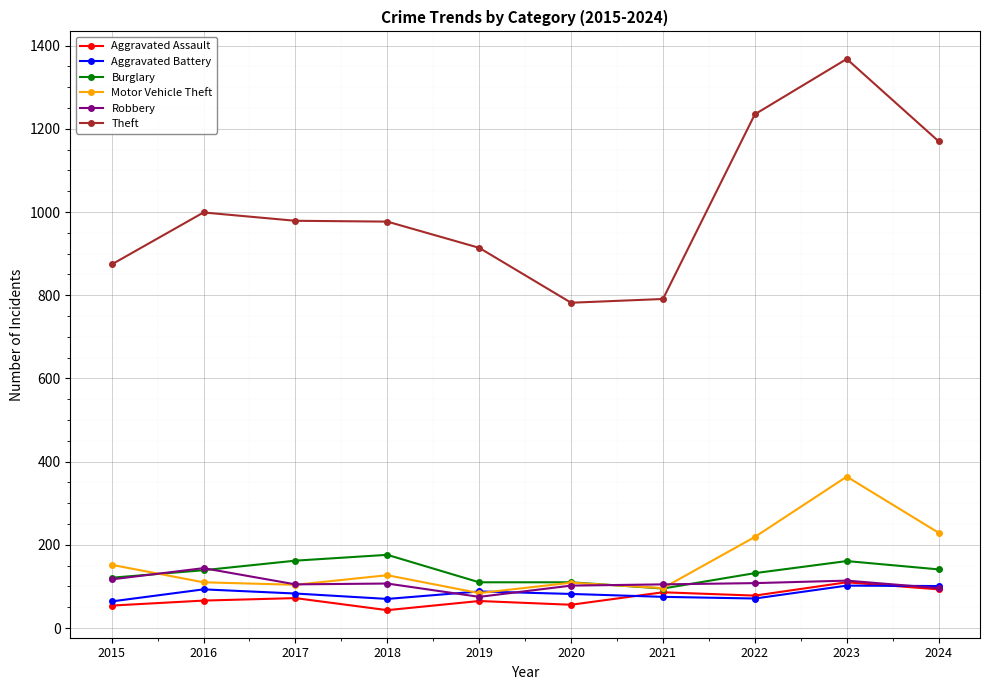

What is the total value across all series at 2021?

1248